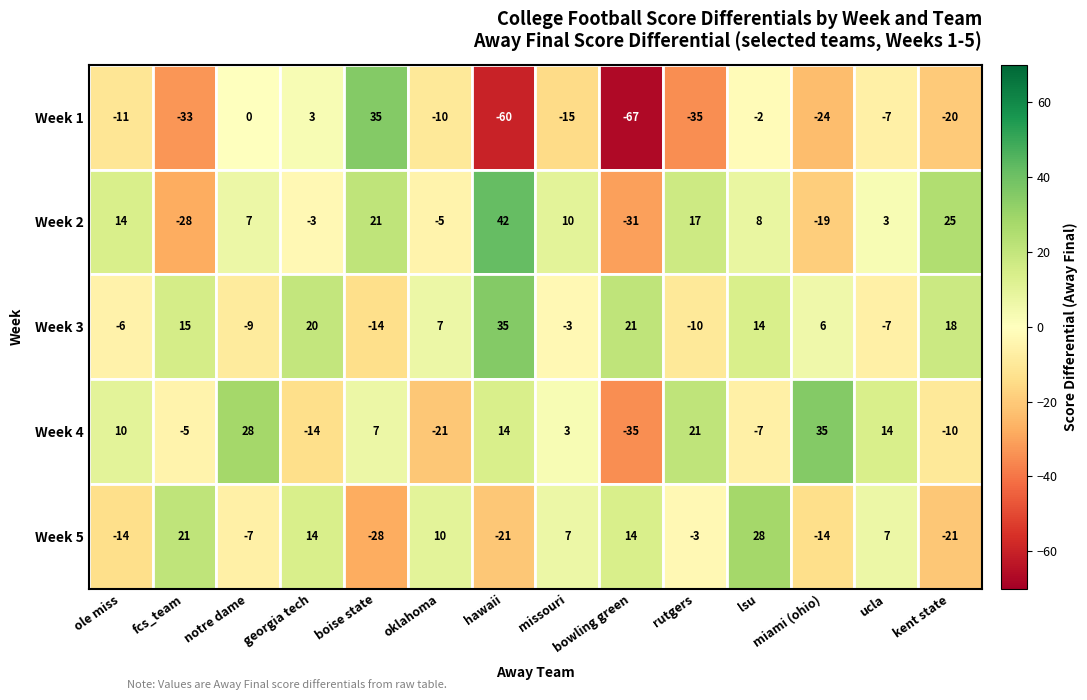

How many categories are shown in the chart?

14